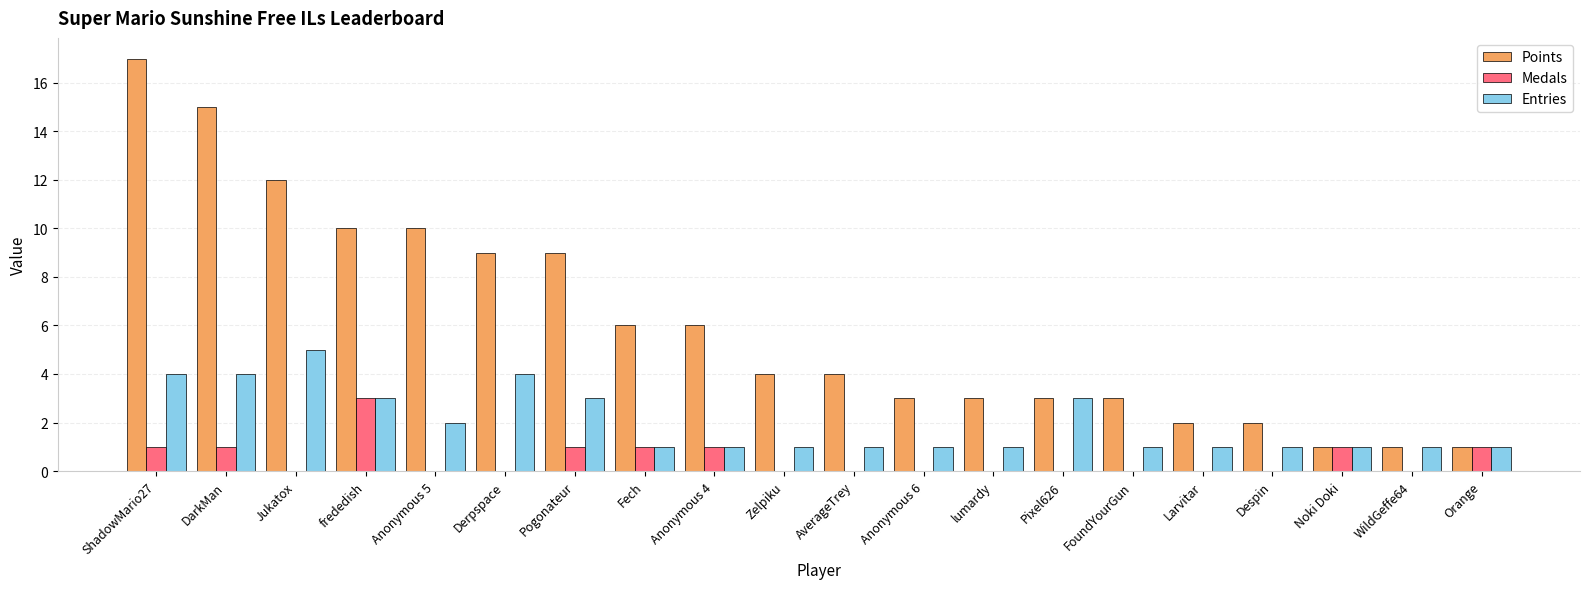

At which category is the sum across all series the highest?

ShadowMario27